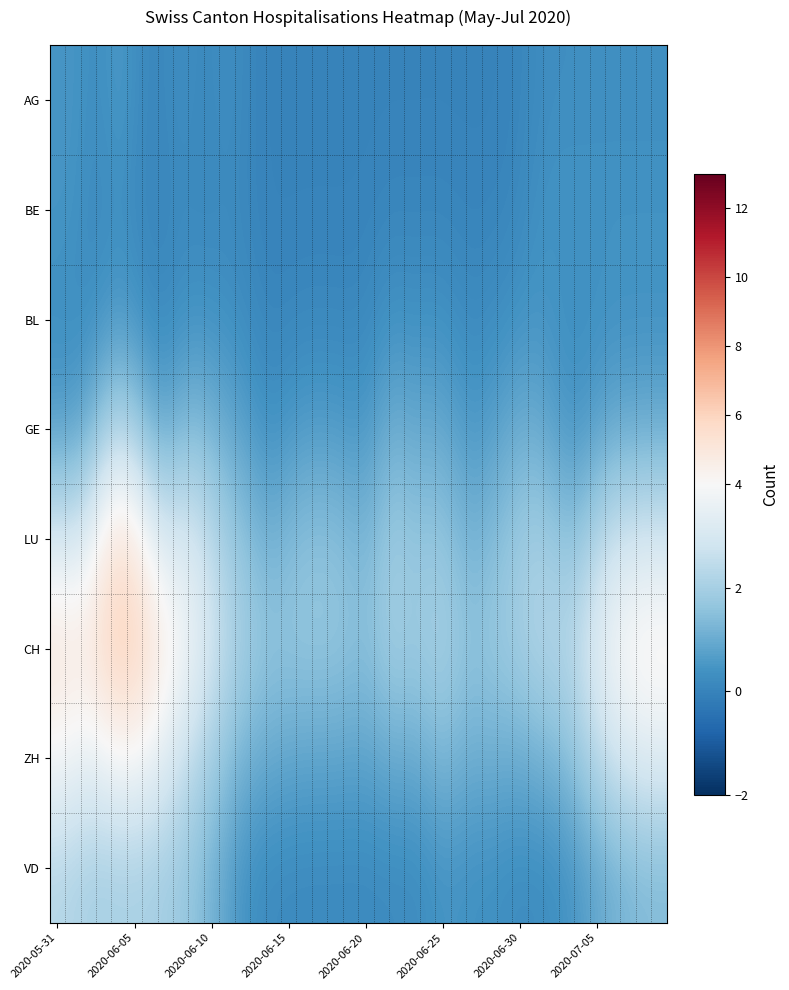

Reading left to right, extract all data points from this chart.

AG: 0.5	0.5	0.3	0.4	0.5	0.3	0.1	0.2	0.3	0.2	0.2	0.3	0.2	0.0	0.0	0.0	0.0	0.0	0.0	0.0	0.0	0.0	0.0	0.0	0.0	0.0	0.0	0.0	0.0	0.0	0.1	0.2	0.3	0.3	0.3	0.3	0.3	0.3	0.3	0.3
BE: 0.5	0.4	0.2	0.2	0.3	0.2	0.1	0.1	0.2	0.2	0.1	0.2	0.1	0.0	0.0	0.0	0.0	0.0	0.0	0.0	0.0	0.1	0.1	0.1	0.1	0.1	0.0	0.0	0.0	0.1	0.2	0.3	0.4	0.4	0.4	0.4	0.4	0.4	0.4	0.4
BL: 0.3	0.3	0.3	0.5	0.6	0.4	0.2	0.2	0.3	0.4	0.4	0.3	0.3	0.1	0.1	0.1	0.1	0.1	0.1	0.1	0.2	0.3	0.4	0.3	0.4	0.3	0.3	0.2	0.2	0.3	0.4	0.5	0.4	0.3	0.3	0.3	0.4	0.4	0.4	0.4
GE: 0.7	0.8	1.1	1.8	2.1	1.8	1.2	1.0	1.2	1.3	1.2	0.9	0.7	0.5	0.4	0.5	0.6	0.6	0.6	0.6	0.6	0.9	1.0	0.9	0.9	0.9	0.7	0.6	0.7	0.9	1.0	1.0	0.8	0.5	0.6	0.8	0.9	1.0	1.0	1.0
LU: 2.9	3.0	3.4	4.4	5.0	4.6	3.7	3.1	3.0	2.9	2.4	1.9	1.6	1.3	1.2	1.4	1.5	1.5	1.5	1.3	1.3	1.6	1.8	1.7	1.7	1.6	1.4	1.2	1.4	1.6	1.8	1.9	1.8	1.6	1.8	2.3	2.6	2.8	2.9	2.9
CH: 5.1	5.0	5.1	5.7	6.2	6.0	5.3	4.6	4.0	3.5	2.9	2.4	2.0	1.8	1.7	1.7	1.7	1.7	1.7	1.6	1.5	1.8	1.9	1.8	2.0	2.0	1.8	1.6	1.7	1.8	2.0	2.2	2.3	2.4	2.8	3.4	3.9	4.2	4.4	4.4
ZH: 3.8	3.7	3.5	3.7	3.9	3.8	3.6	3.2	2.7	2.3	1.9	1.5	1.2	1.0	0.9	0.9	0.8	0.8	0.8	0.8	0.8	0.9	1.0	1.0	1.1	1.2	1.1	1.1	1.1	1.0	1.0	1.1	1.3	1.5	1.9	2.4	2.8	3.1	3.2	3.3
VD: 2.3	2.2	2.0	2.0	2.0	2.0	2.0	1.9	1.7	1.5	1.2	0.8	0.5	0.3	0.2	0.2	0.2	0.2	0.2	0.2	0.2	0.2	0.2	0.2	0.3	0.4	0.4	0.4	0.3	0.3	0.2	0.3	0.3	0.4	0.7	0.9	1.1	1.3	1.3	1.4